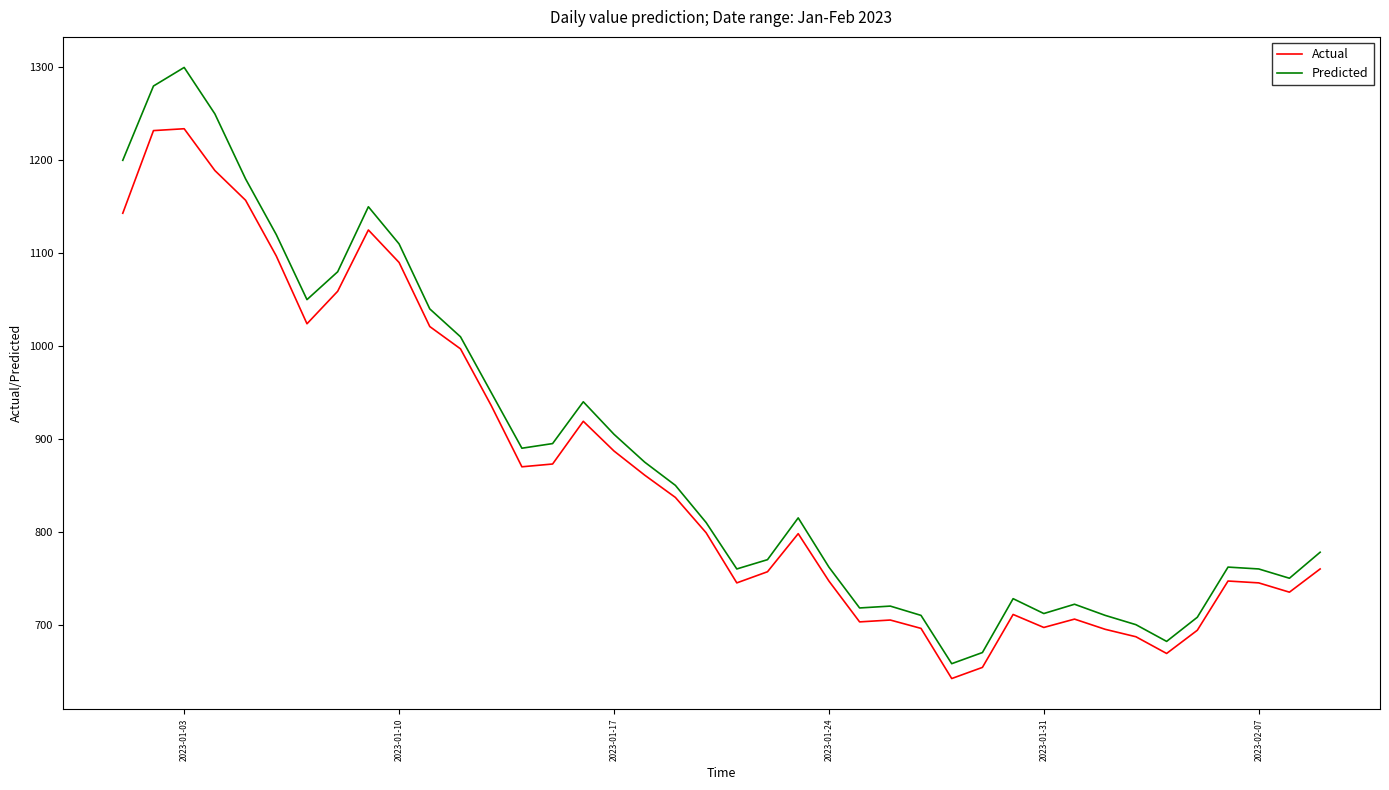

True or false: Predicted and Actual intersect in this chart.

False